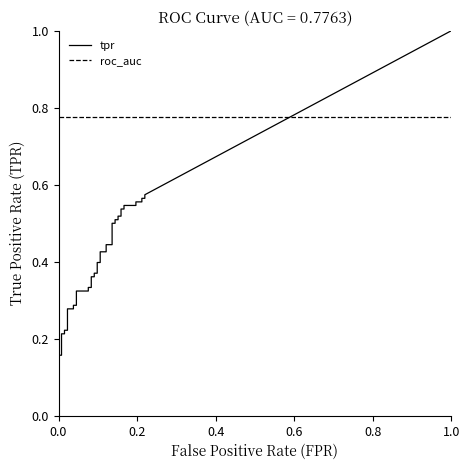

Is this an area chart (filled region under the line)?

No